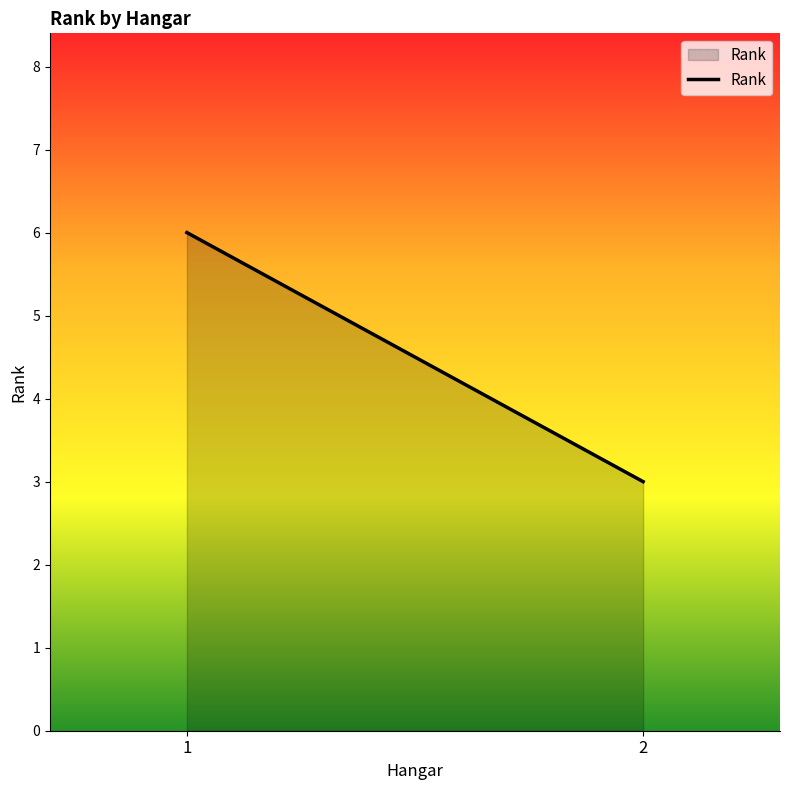

Rank the categories by value from highest to lowest.

1, 2